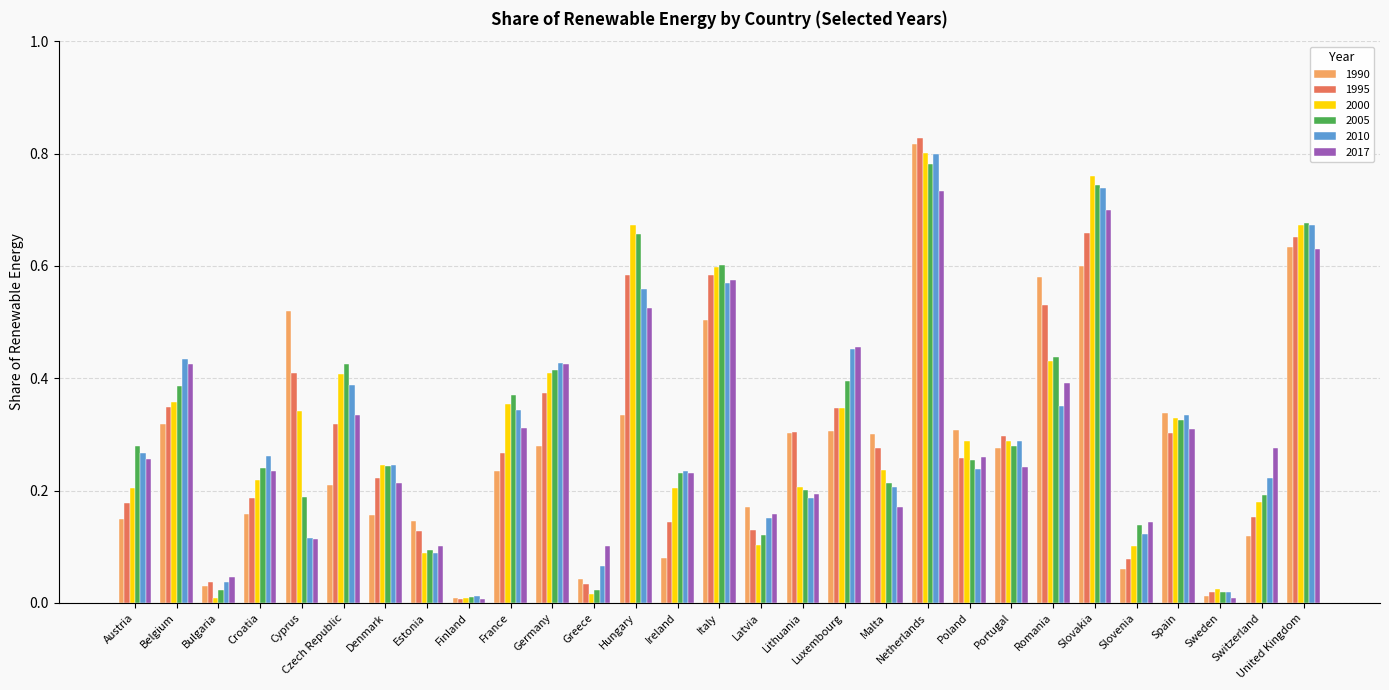

Is the value of 2010 at Slovakia greater than the value of 2017 at Italy?

Yes